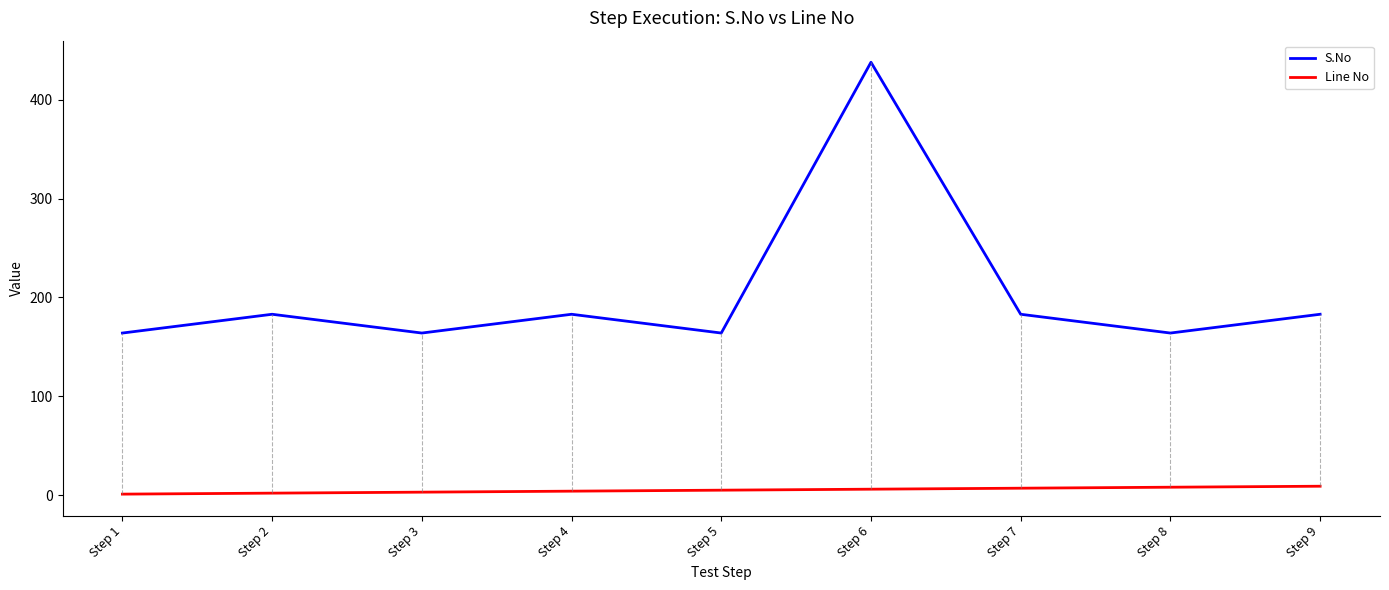

At Step 7, list the series in order from largest to smallest.

S.No, Line No